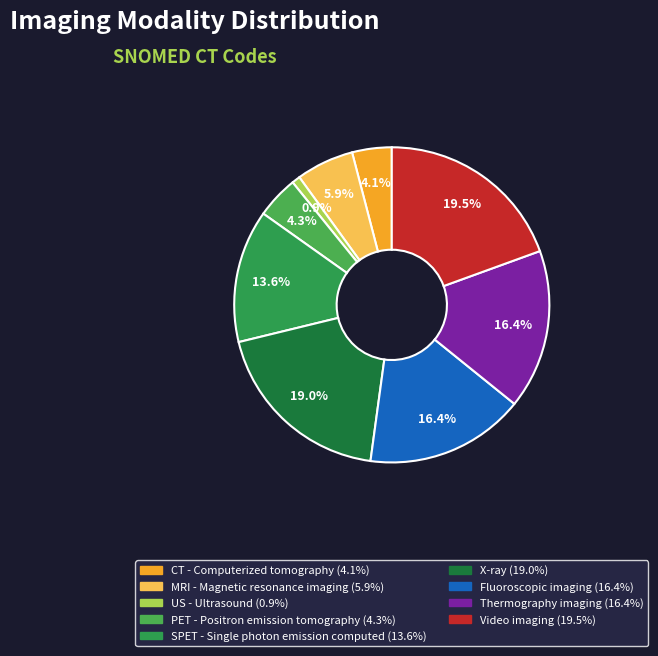

What portion of the pie excludes Fluoroscopic imaging?

83.6%